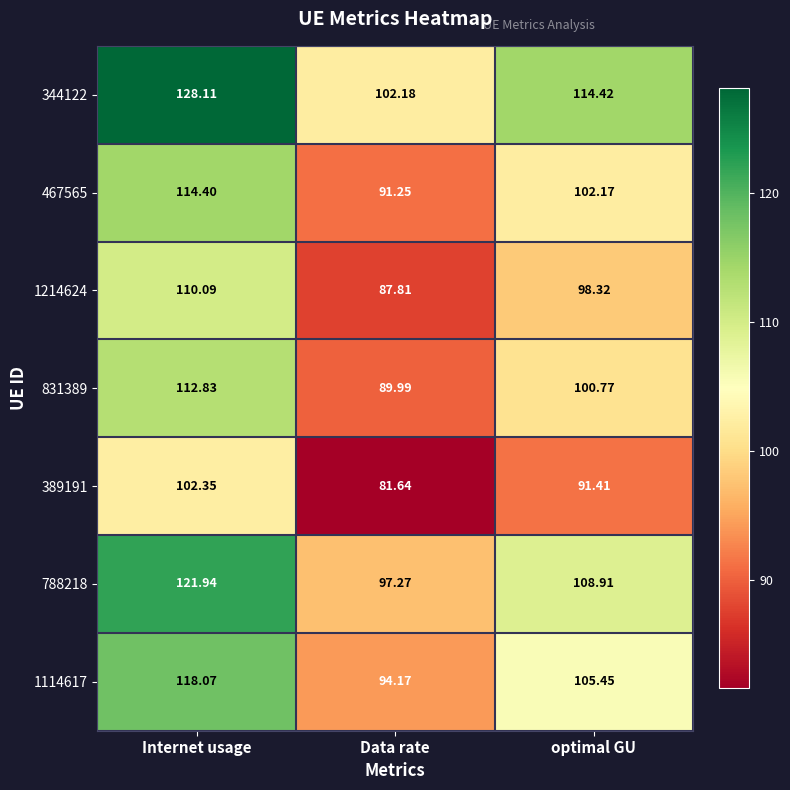

Is the value of 467565 at Internet usage greater than the value of 831389 at Internet usage?

Yes